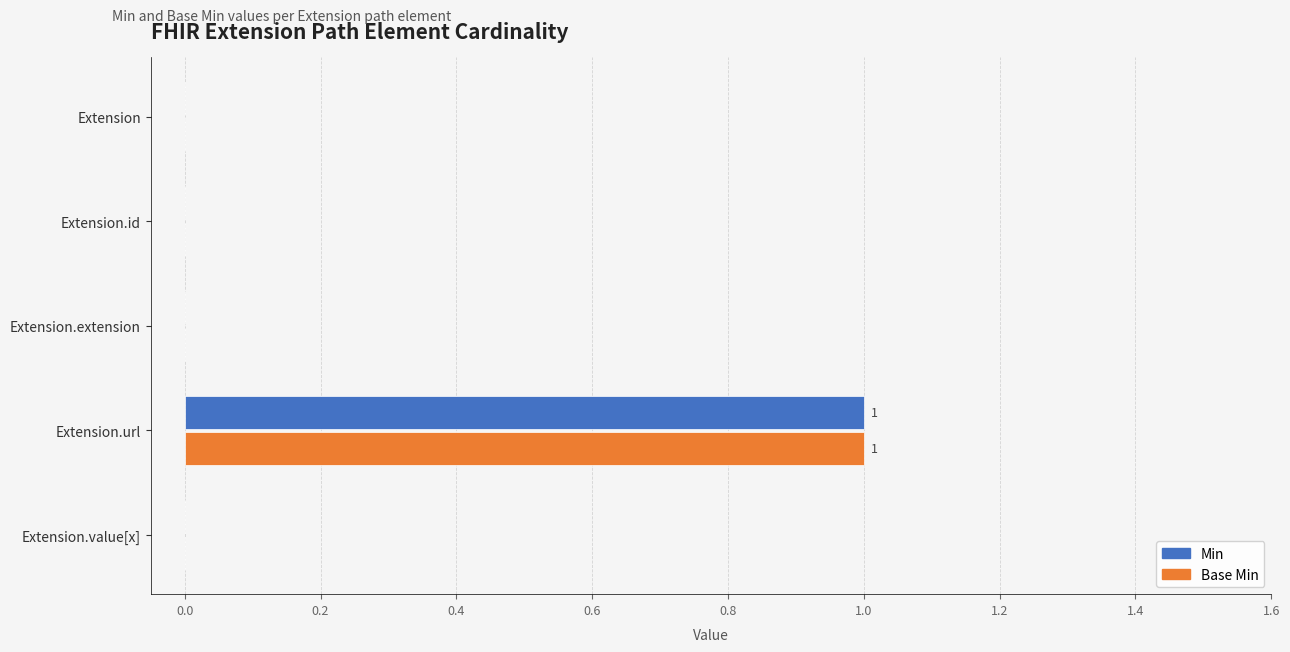

How many series are shown in this chart?

2